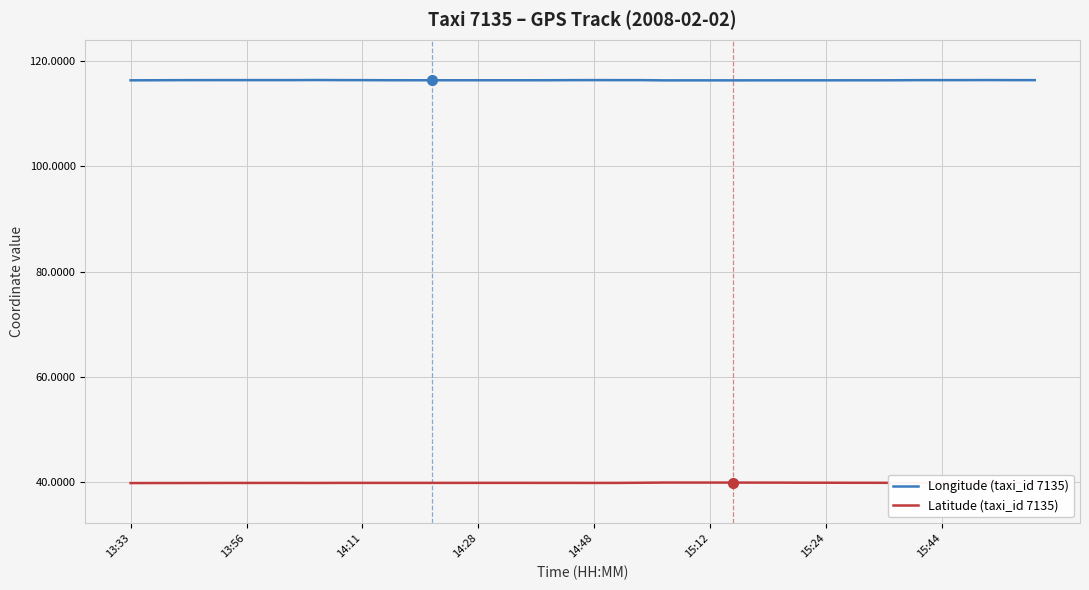

What is the minimum value shown in the chart?

39.9